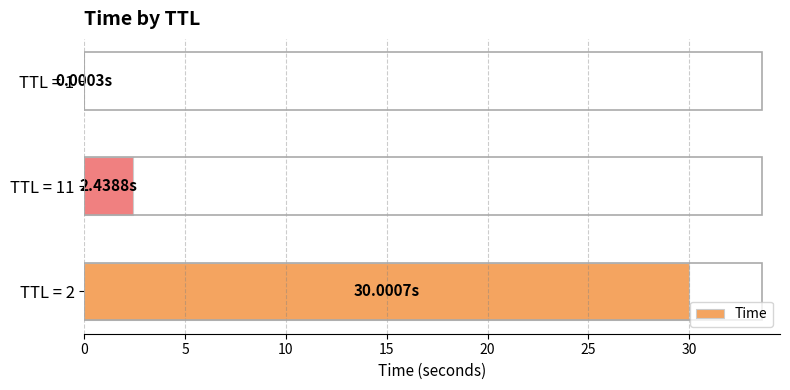

Where is the data nearest to the value 15?

TTL = 11